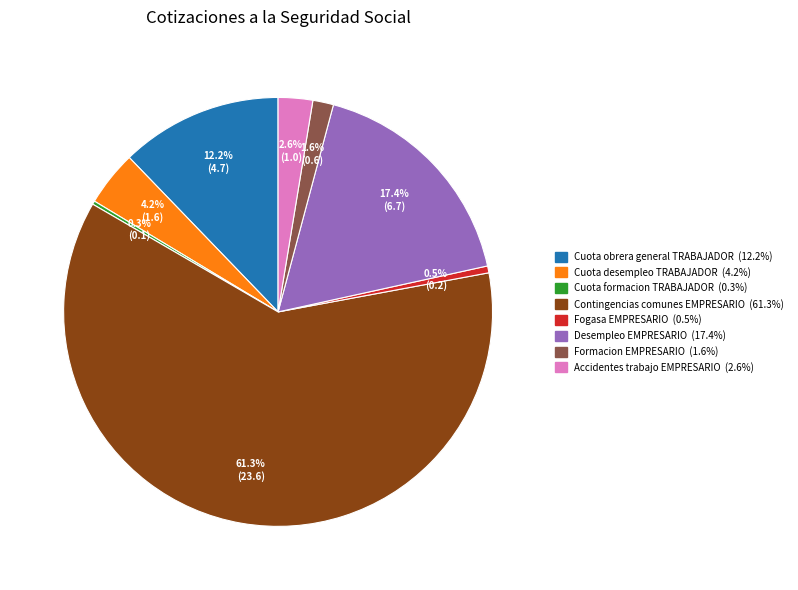

Which has a higher value, Desempleo EMPRESARIO or Contingencias comunes EMPRESARIO?

Contingencias comunes EMPRESARIO